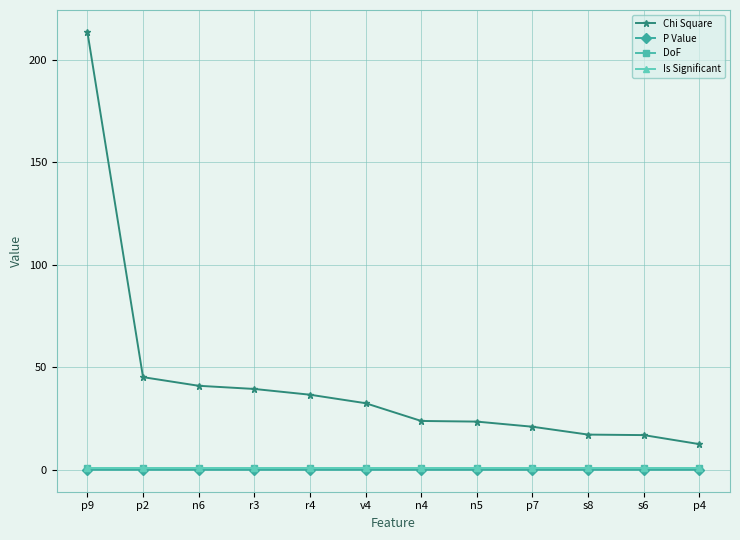

Does the chart have visible grid lines?

Yes